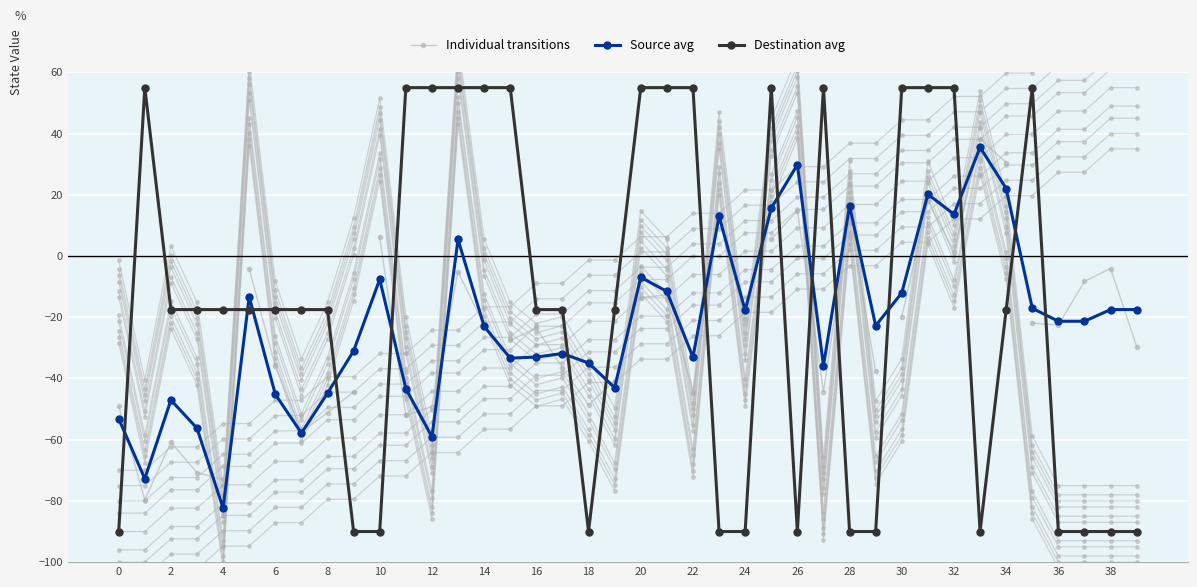

After their last crossing, which series has the higher values: destination_state or source_state?

source_state